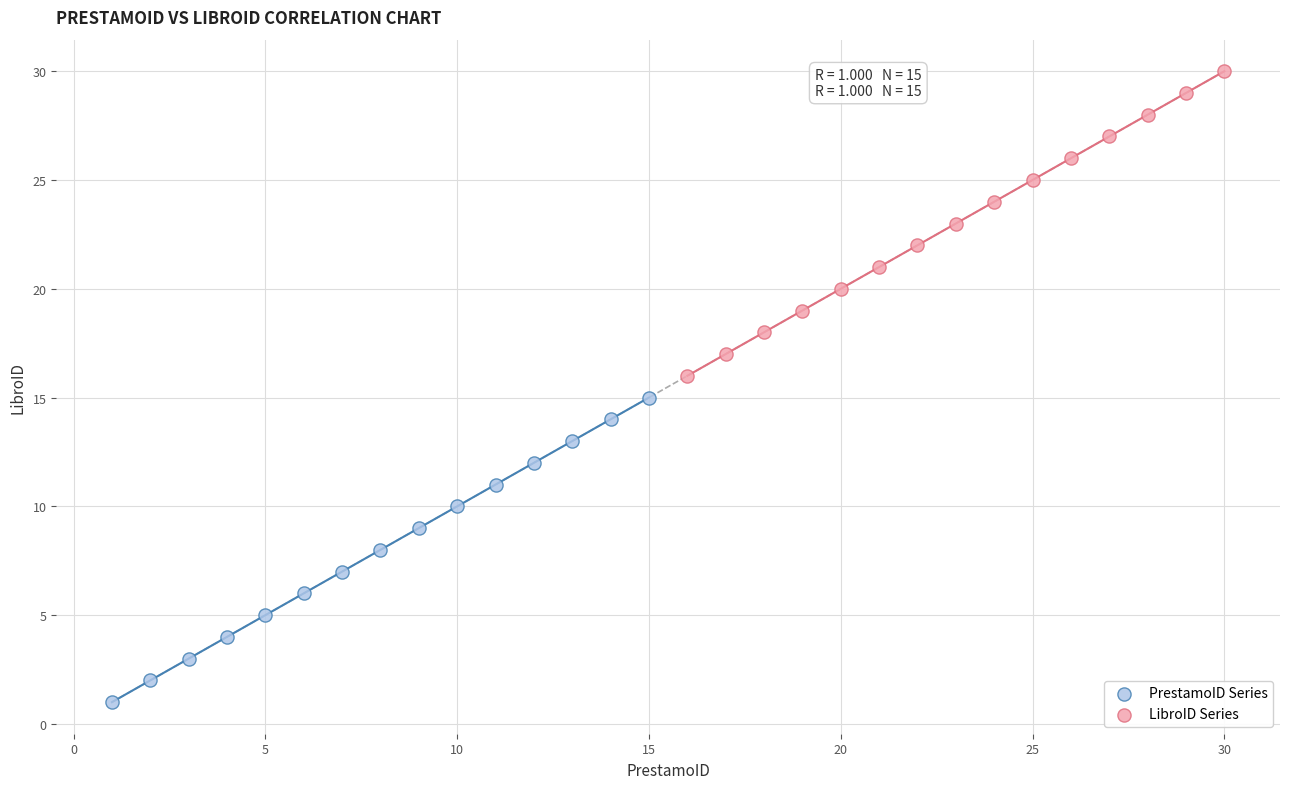

Which series reaches the maximum Y coordinate?

LibroID Series